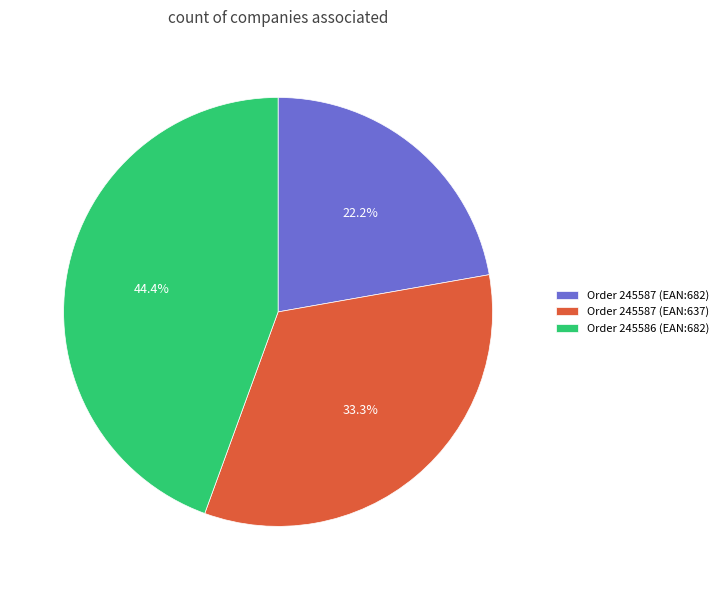

How many slices are in this pie chart?

3